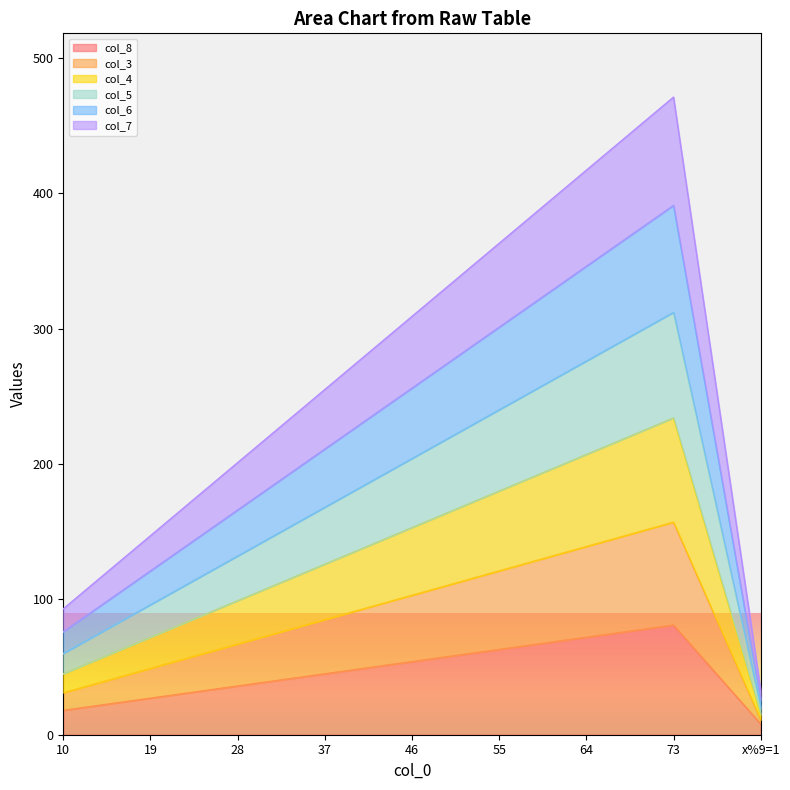

What is the total value across all series at 28?

201